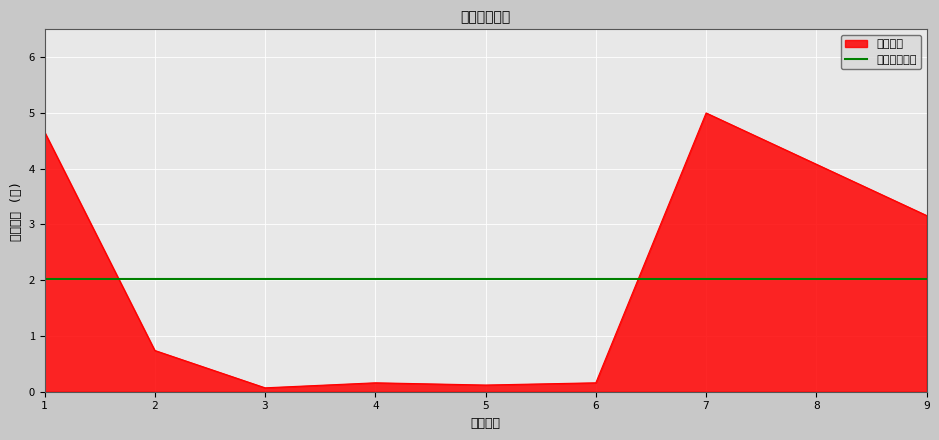

At which category is the sum across all series the highest?

7